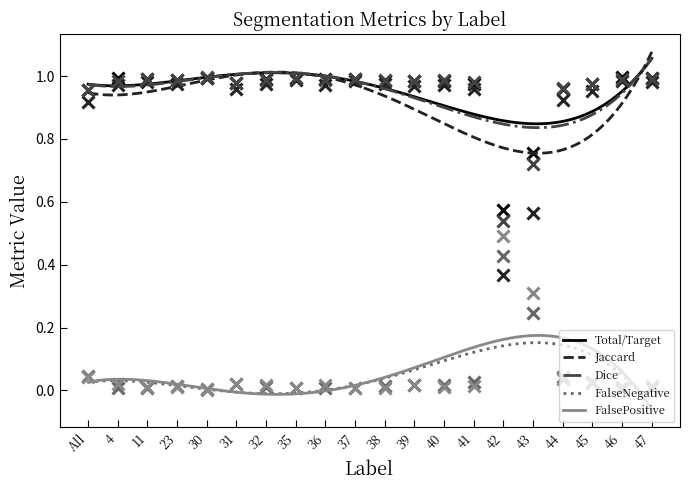

Which series has the largest total across all categories?

Total/Target